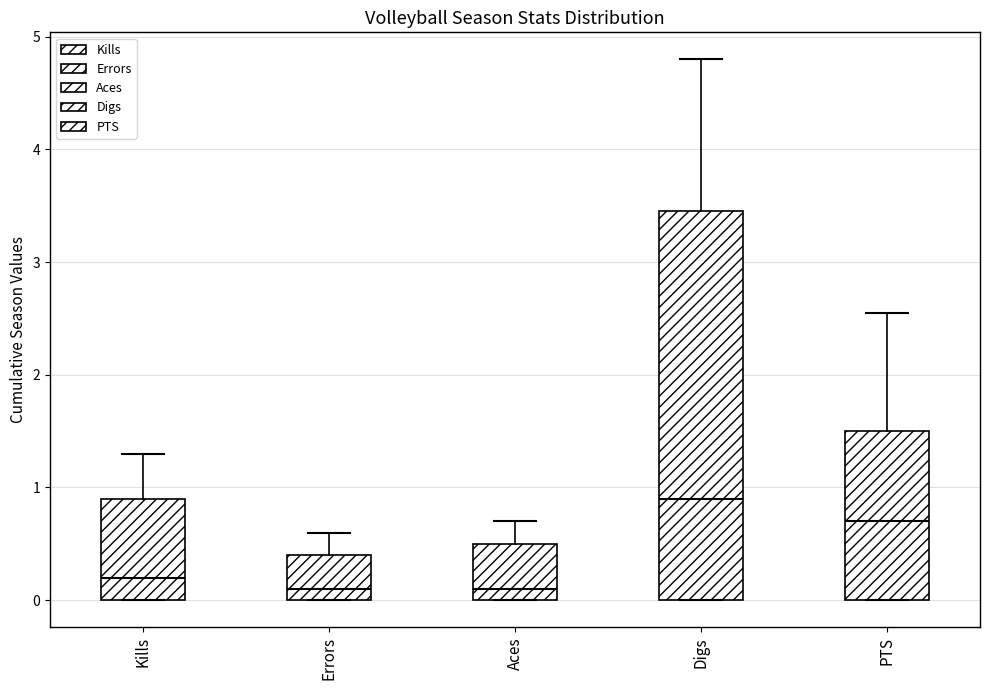

Reading left to right, transcribe this box plot: for each box, give where its median line is, the range the box spans, and where its two whiskers end, as read against the y-axis. The values are not printed on the chart, so give them approximately, as read against the axis.

Kills: median 0.2, box 0.0 to 0.9, whiskers 0.0 to 1.3
Errors: median 0.1, box 0.0 to 0.4, whiskers 0.0 to 0.6
Aces: median 0.1, box 0.0 to 0.5, whiskers 0.0 to 0.7
Digs: median 0.9, box 0.0 to 3.5, whiskers 0.0 to 4.8
PTS: median 0.7, box 0.0 to 1.5, whiskers 0.0 to 2.6